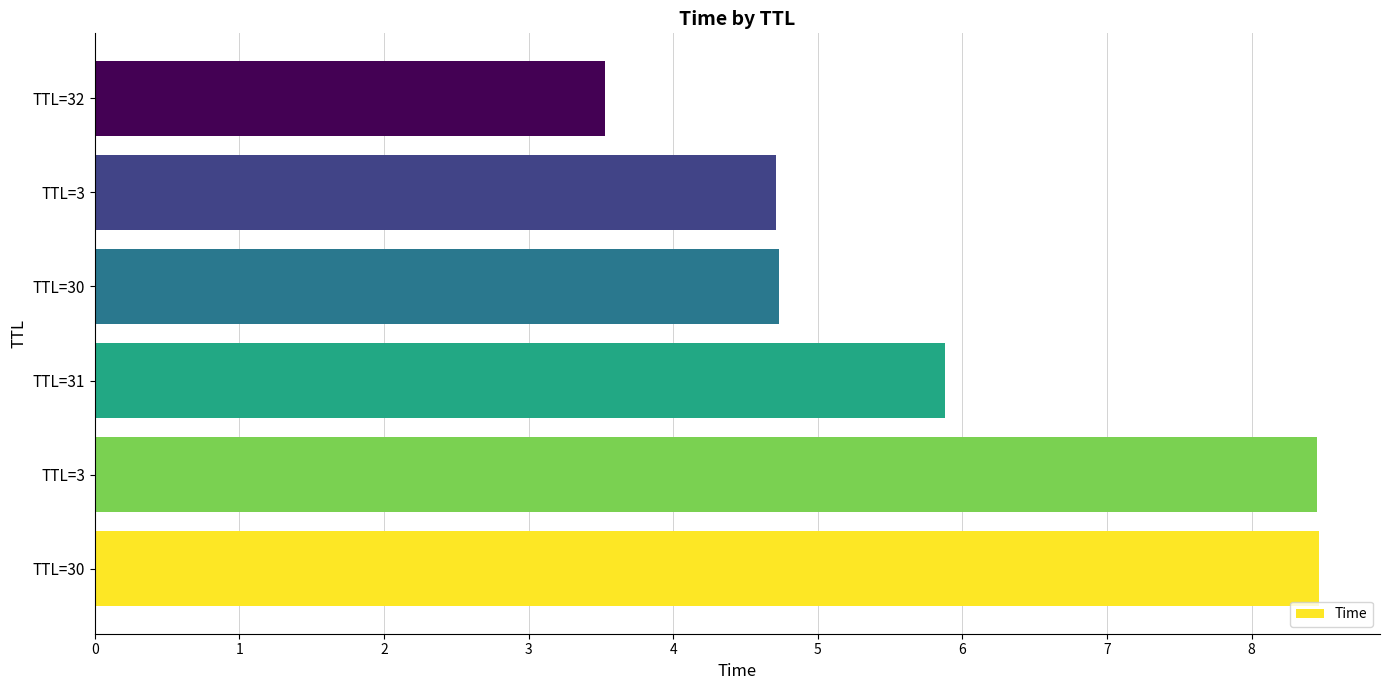

How many data points are less than 5?

3